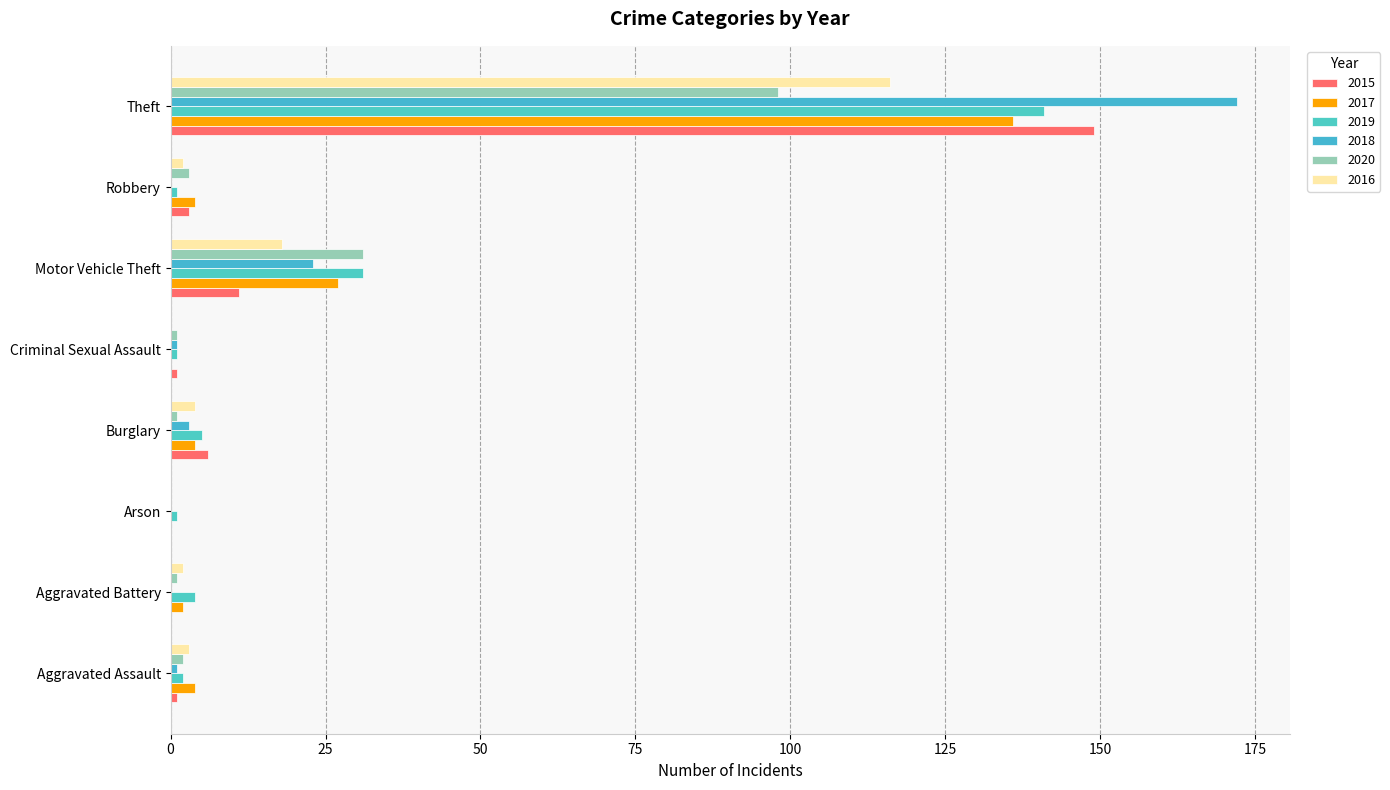

The 2015 series shows 3 at Robbery. True or false?

True